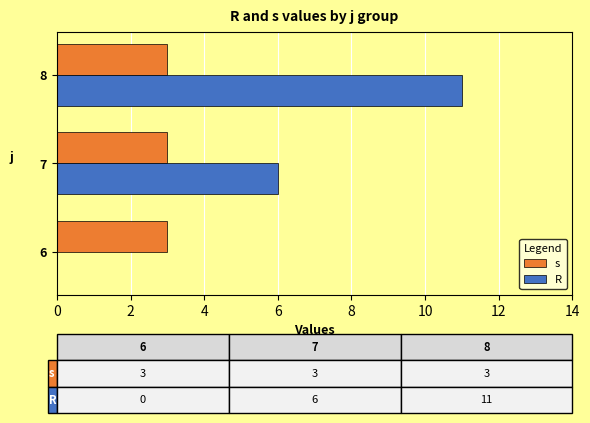

At which category is the sum across all series the highest?

8